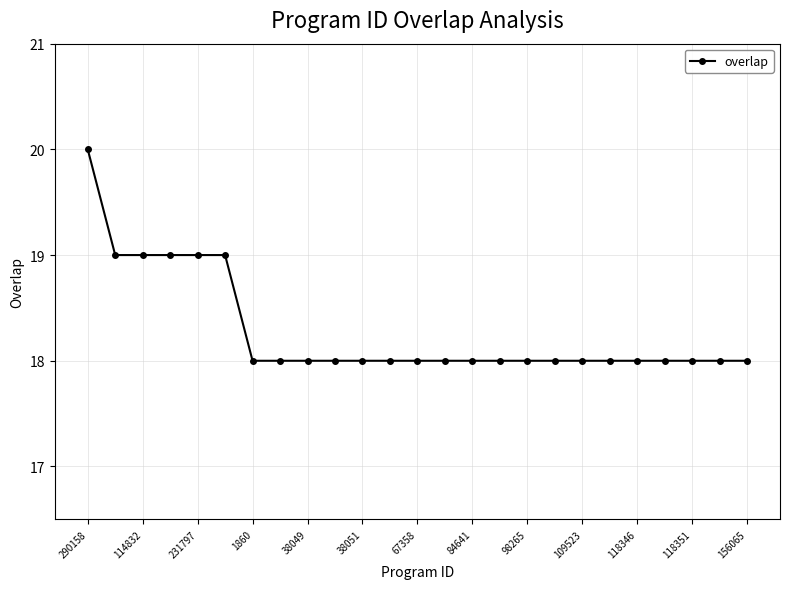

What is the smallest value displayed?

18